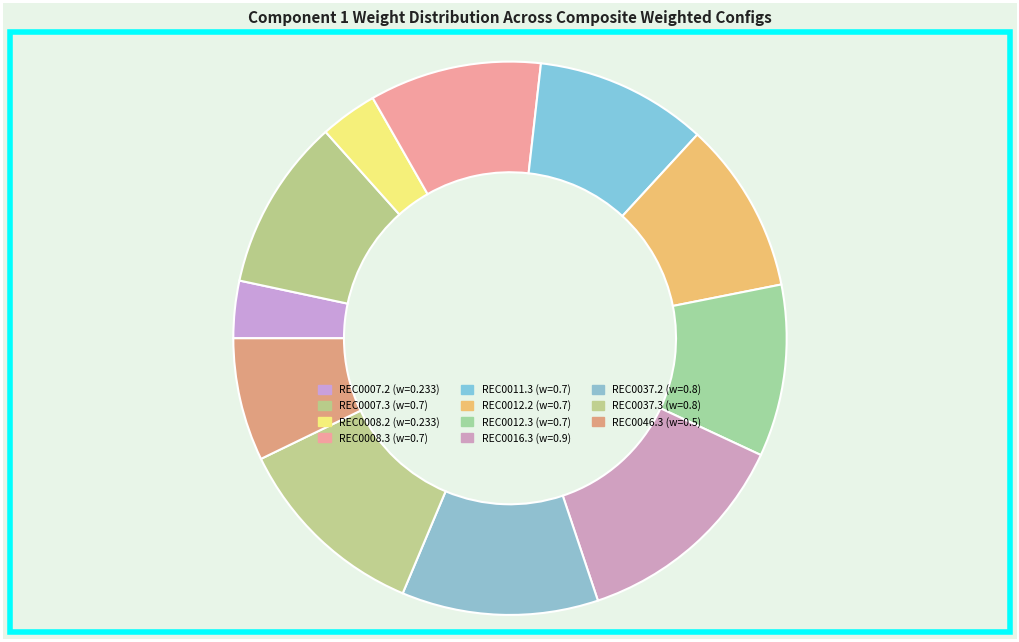

Count the number of slices in the pie.

11